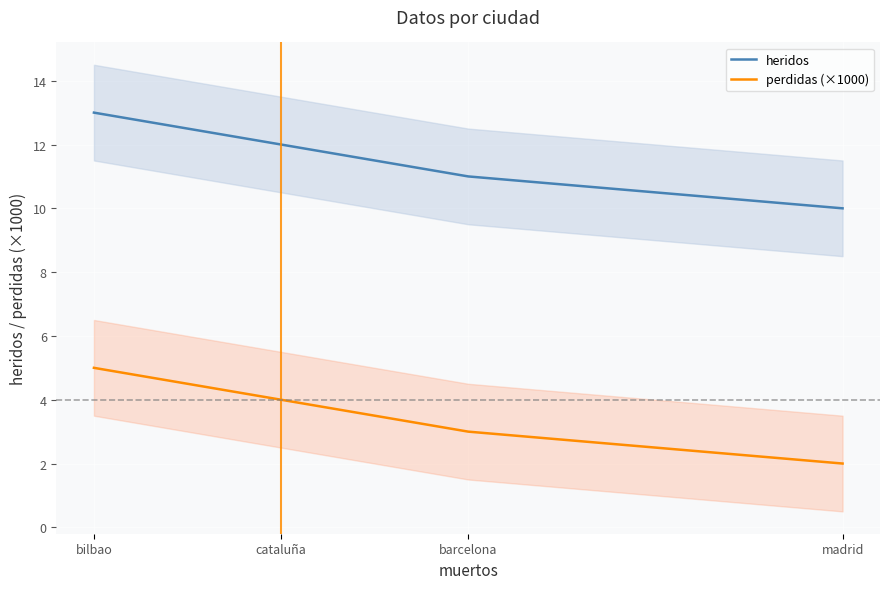

What is the approximate value of perdidas (×1000) at madrid?

2